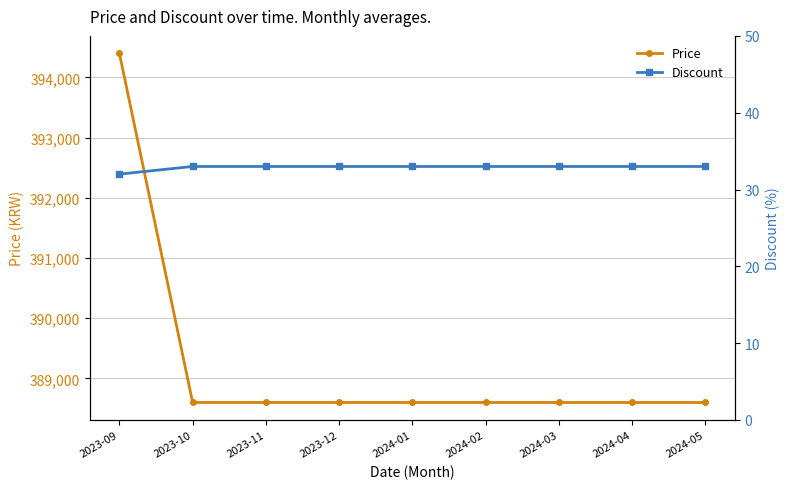

Reading left to right, transcribe all the data shown in this chart.

Price: 2023-09=394400	2023-10=388600	2023-11=388600	2023-12=388600	2024-01=388600	2024-02=388600	2024-03=388600	2024-04=388600	2024-05=388600
Discount: 2023-09=32	2023-10=33	2023-11=33	2023-12=33	2024-01=33	2024-02=33	2024-03=33	2024-04=33	2024-05=33